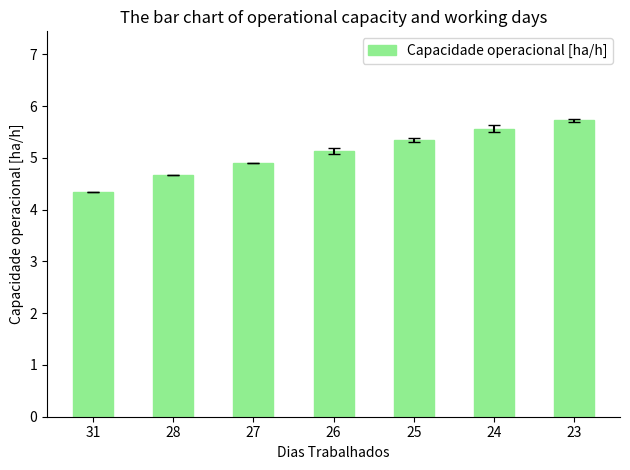

What is the sum of all values?

35.7